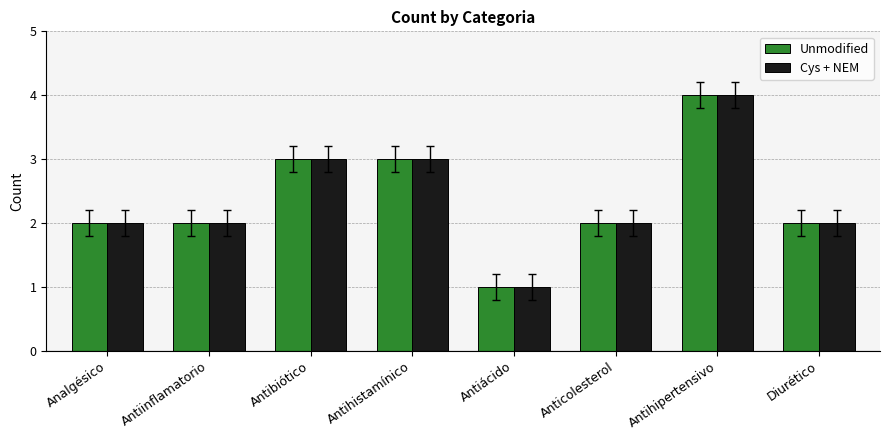

Count the number of data series in this chart.

2